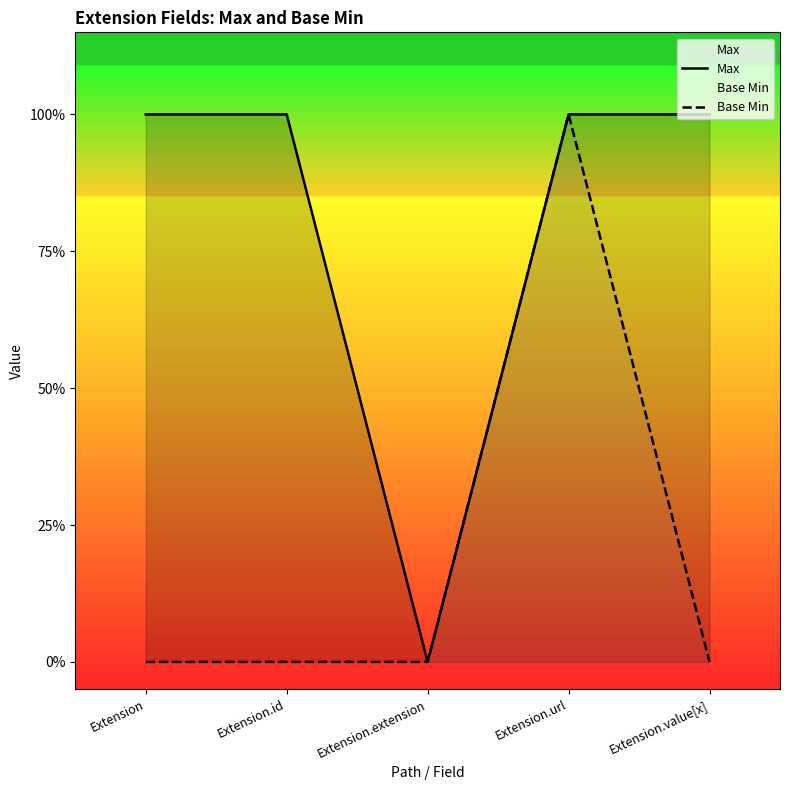

At which label is Base Min closest to 0?

Extension